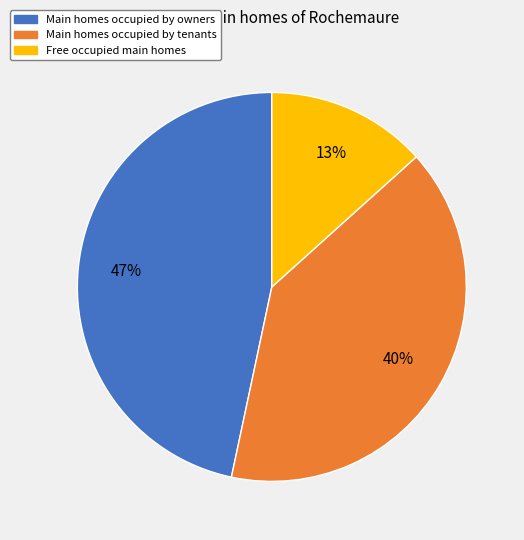

How many segments does this pie chart have?

3